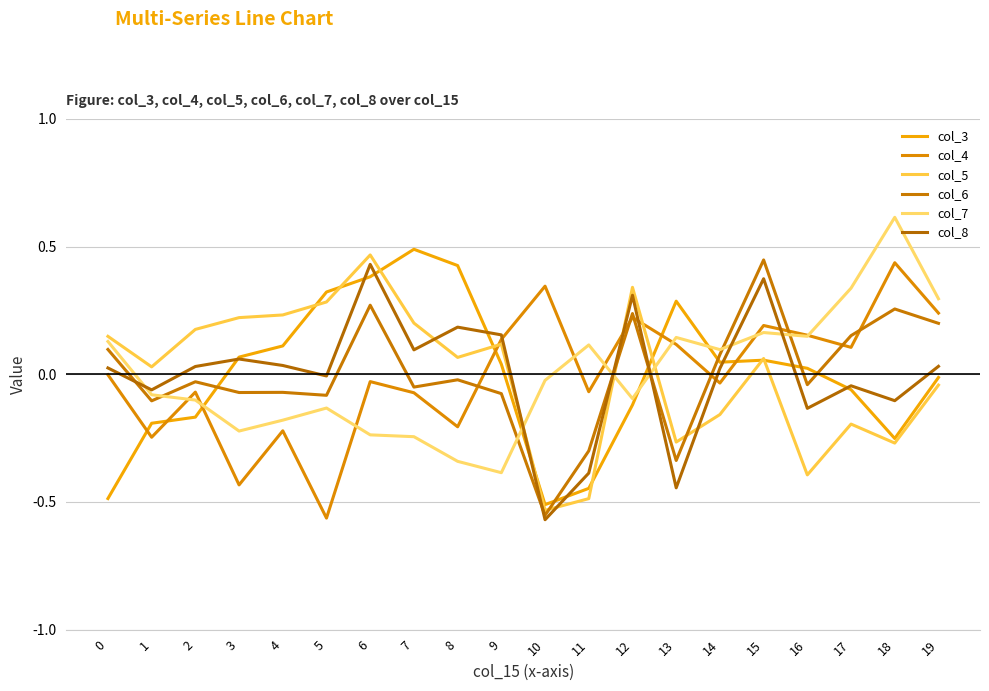

What is the value of the col_7 point at the 8th from the left?

-0.2